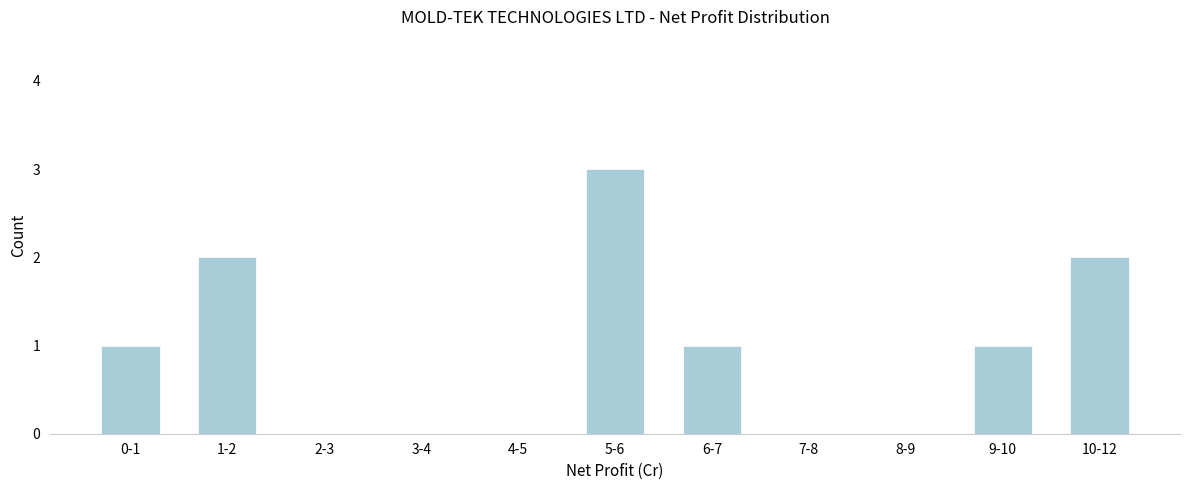

Reading left to right, list all the values displayed in this chart.

0-1=1	1-2=2	2-3=0	3-4=0	4-5=0	5-6=3	6-7=1	7-8=0	8-9=0	9-10=1	10-12=2